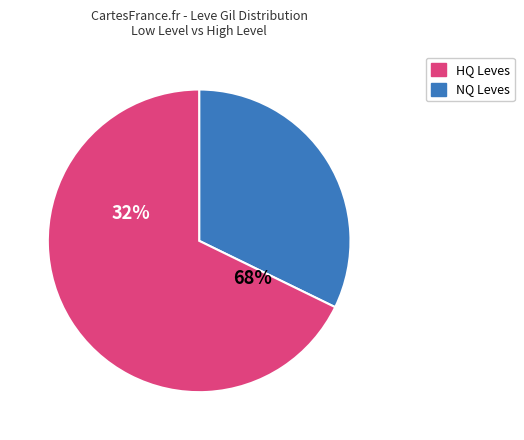

True or false: 1 accounts for 1% of the total.

False